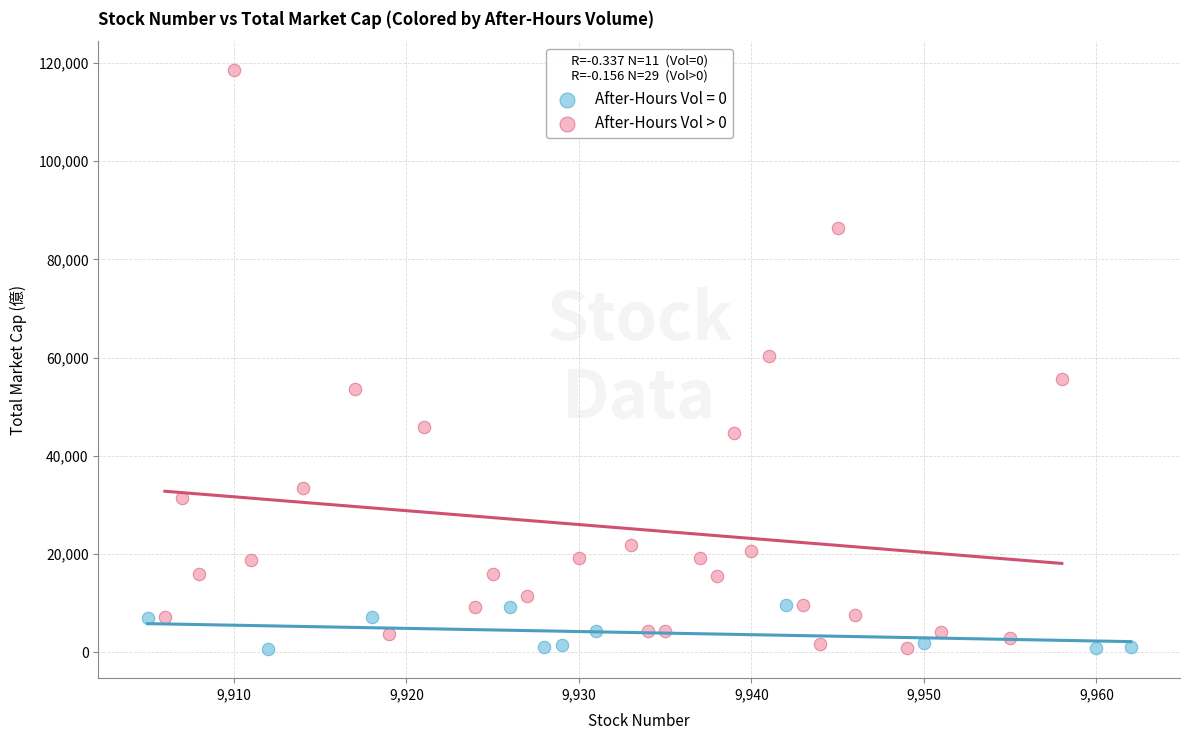

Which series has the widest spread of Y values?

After-Hours Vol > 0